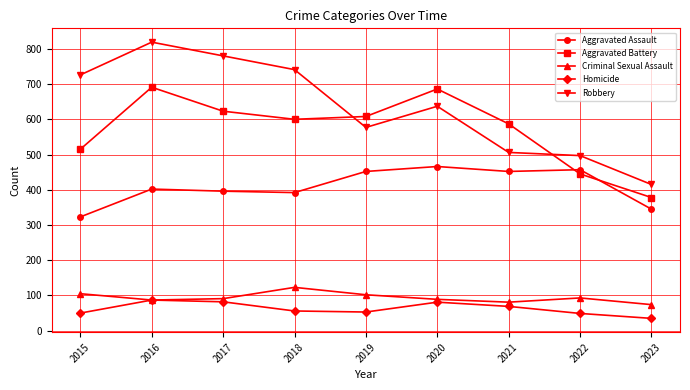

How many series are shown in this chart?

5